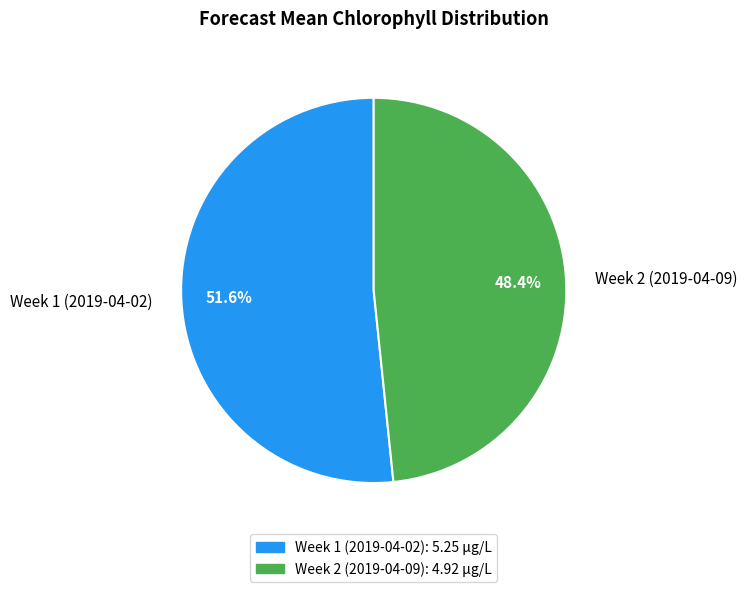

Is it true that Week 1 (2019-04-02) is 52% of the pie?

True